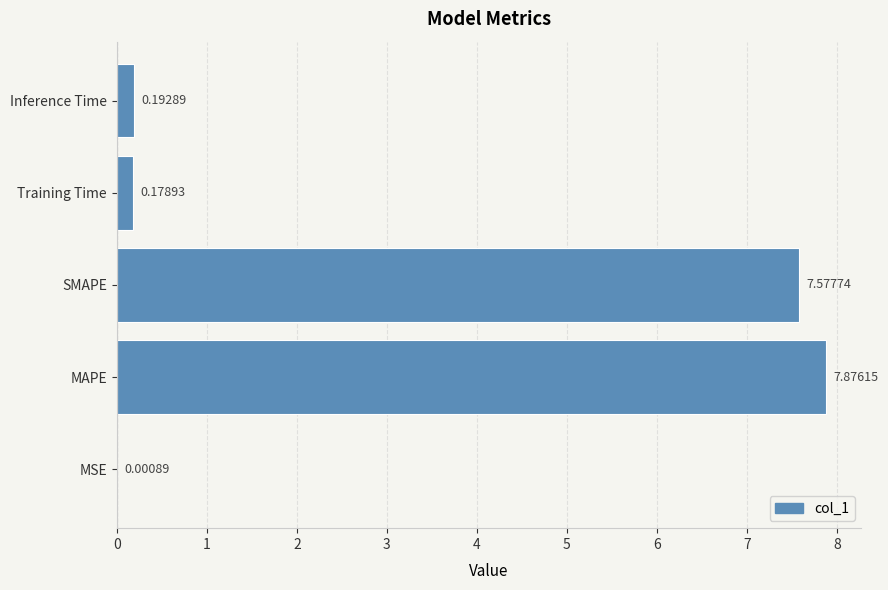

Does the chart contain stacked bars?

No